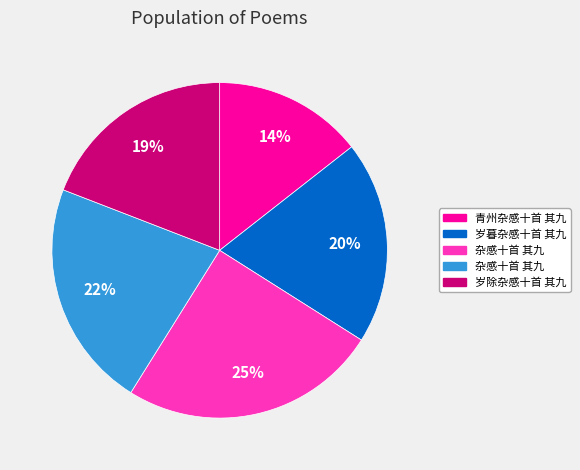

Is there any slice that represents more than half of the pie?

No